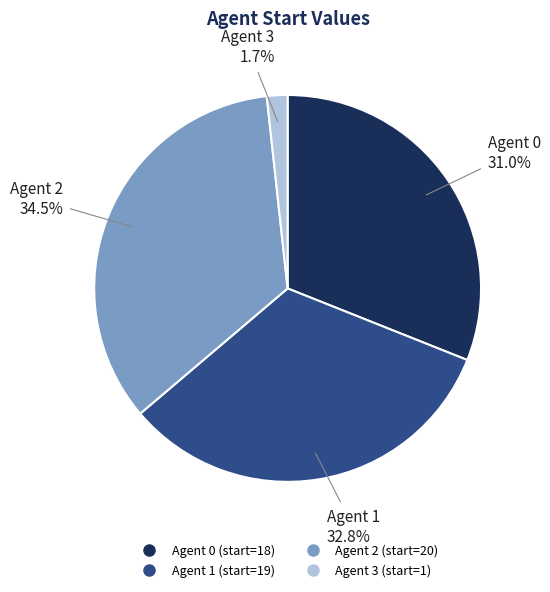

Is there a majority slice in this chart?

No